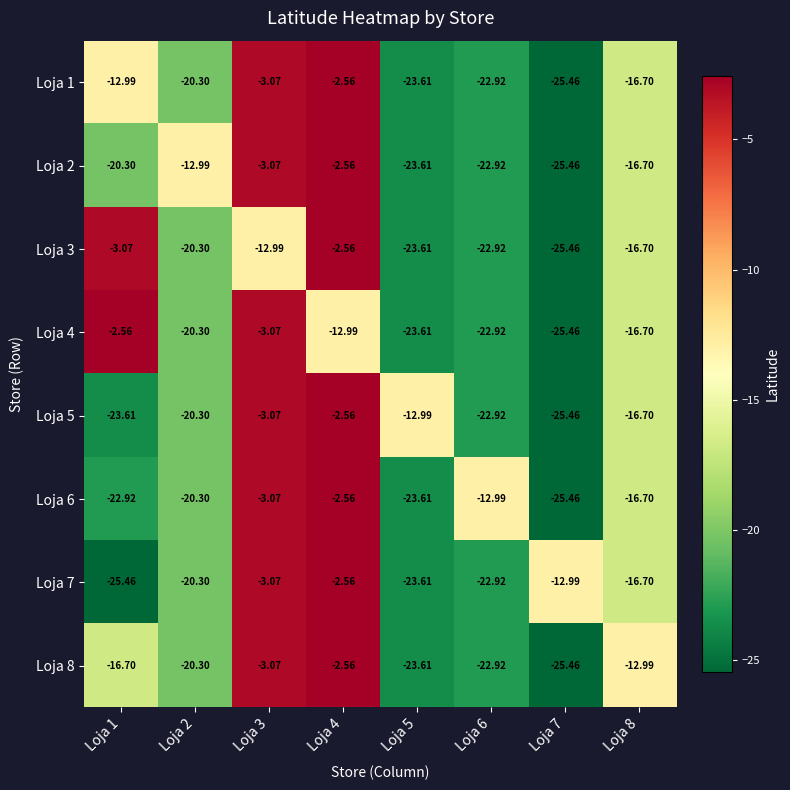

Count the number of categories in the chart.

8